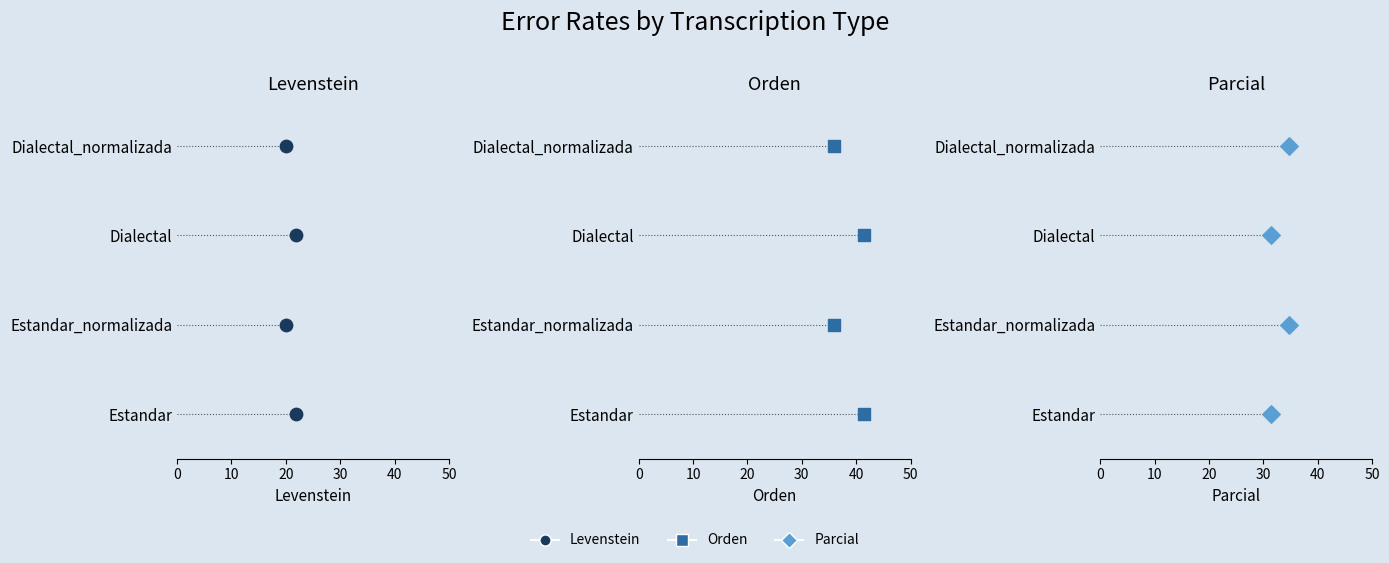

Which series reaches the maximum Y coordinate?

Levenstein